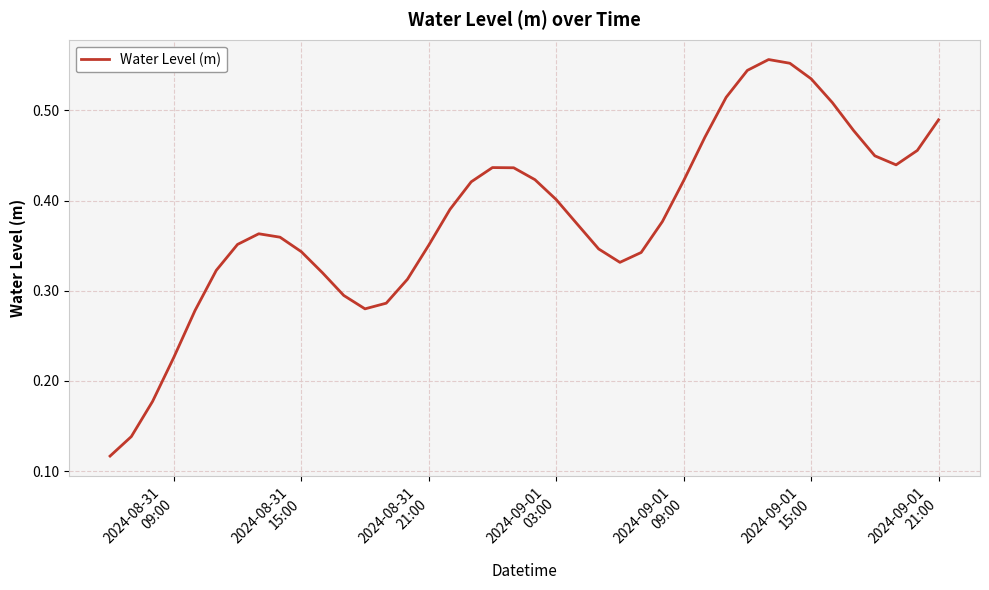

What is the value of the 7th point from the left?

0.4